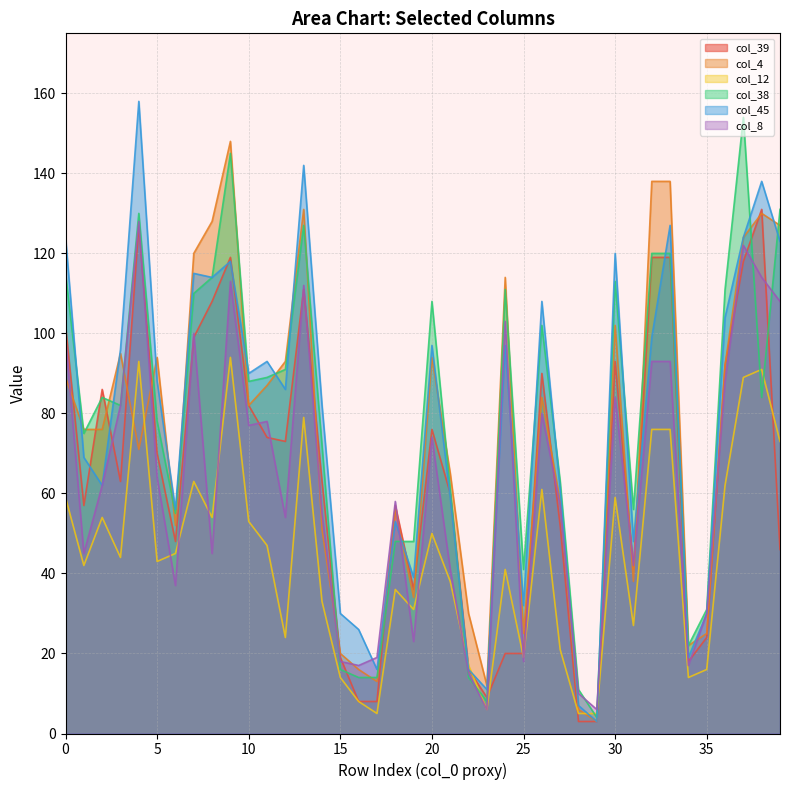

What is the spread (max minus min) of values at 10?

37